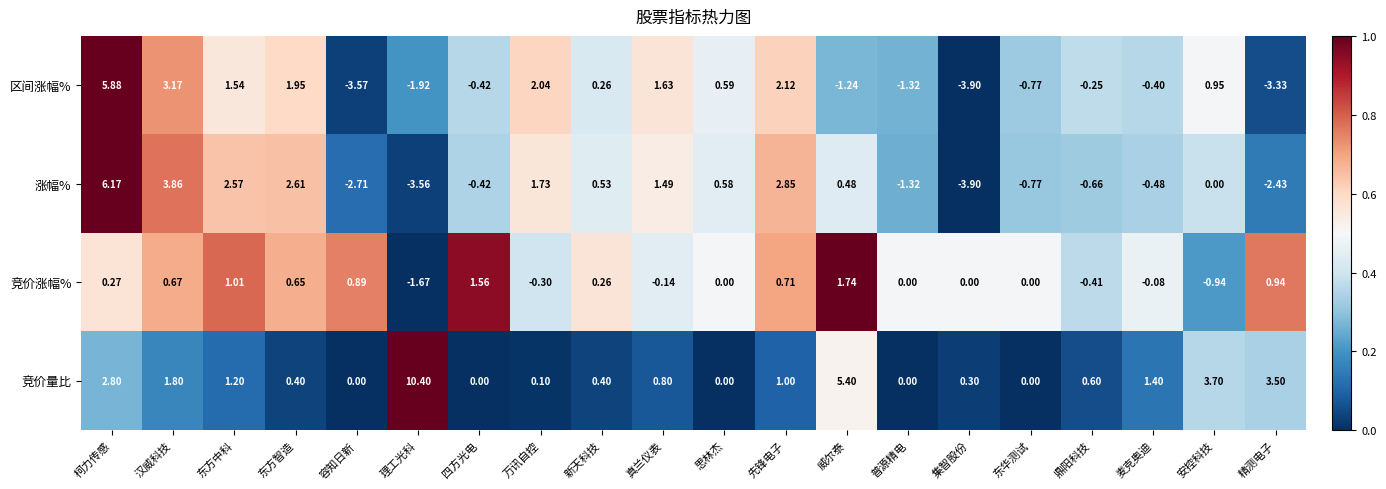

Where is 区间涨幅% nearest to the value 0?

鼎阳科技